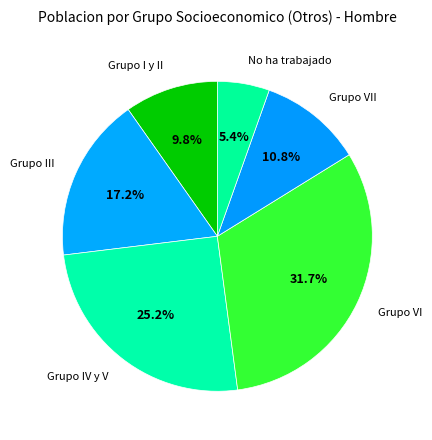

How many segments does this pie chart have?

6